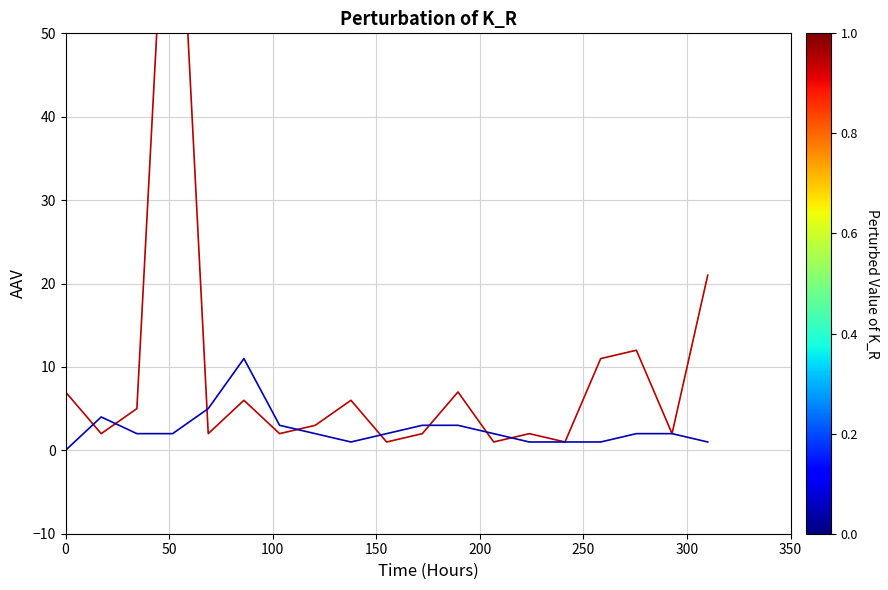

Is this an area chart (filled region under the line)?

No